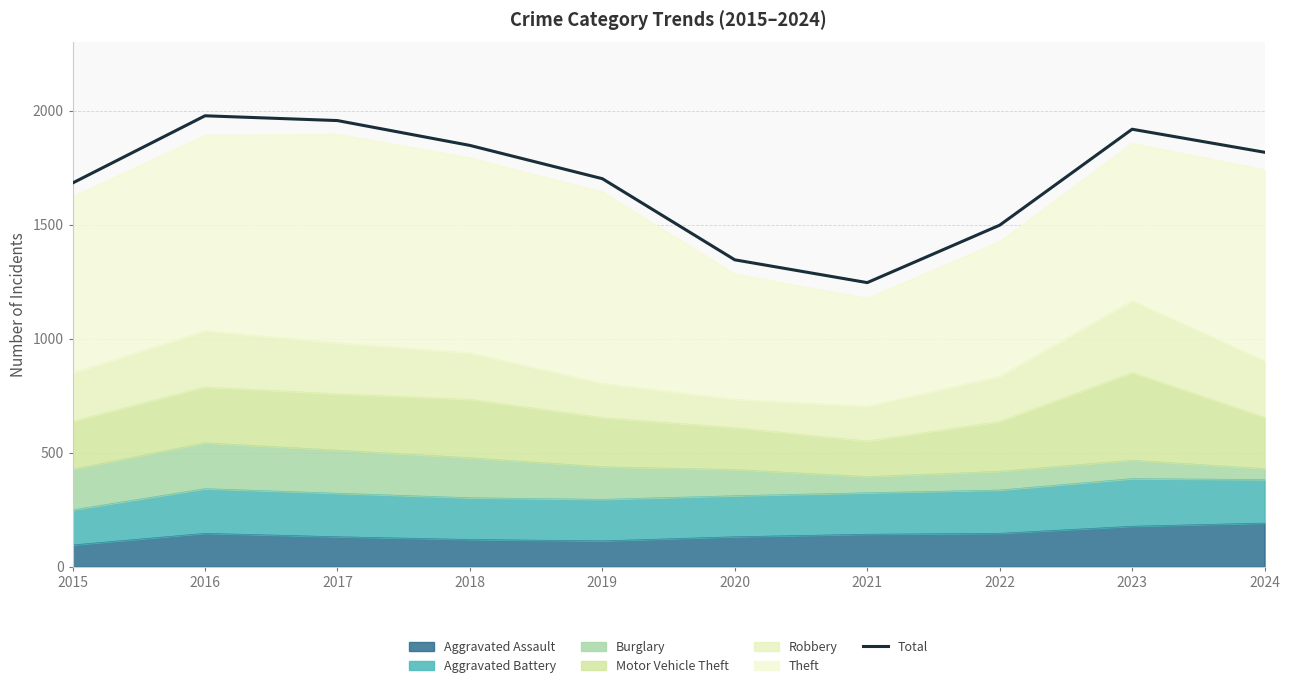

How many data points does each series have?

10